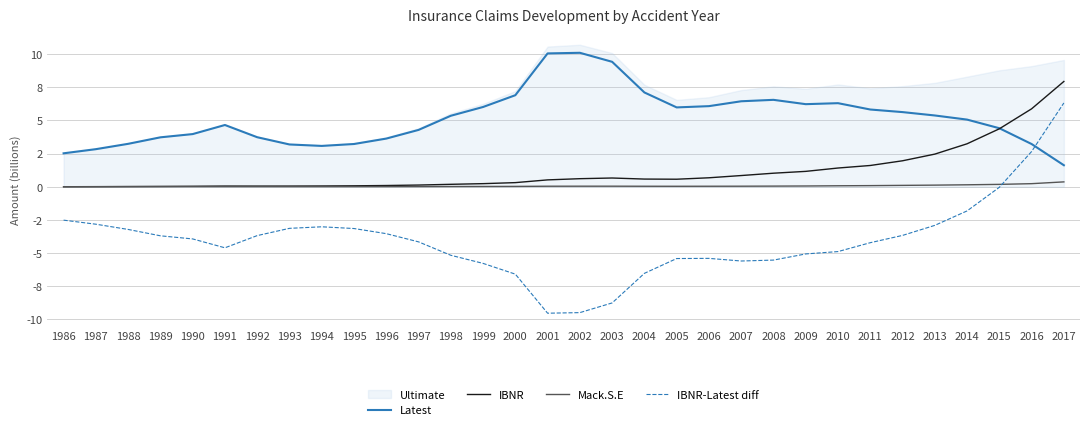

What is the total value across all series at 1995?

0.1